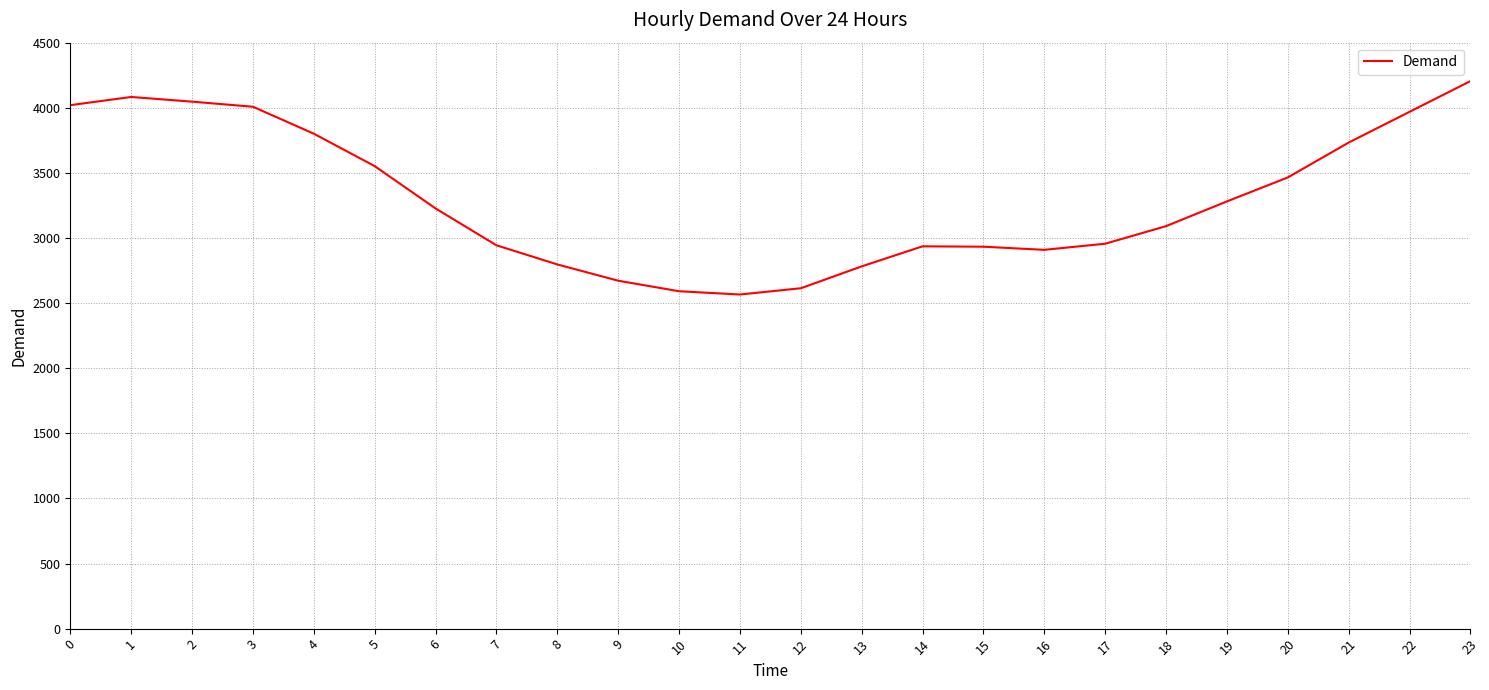

What is the smallest value displayed?

2566